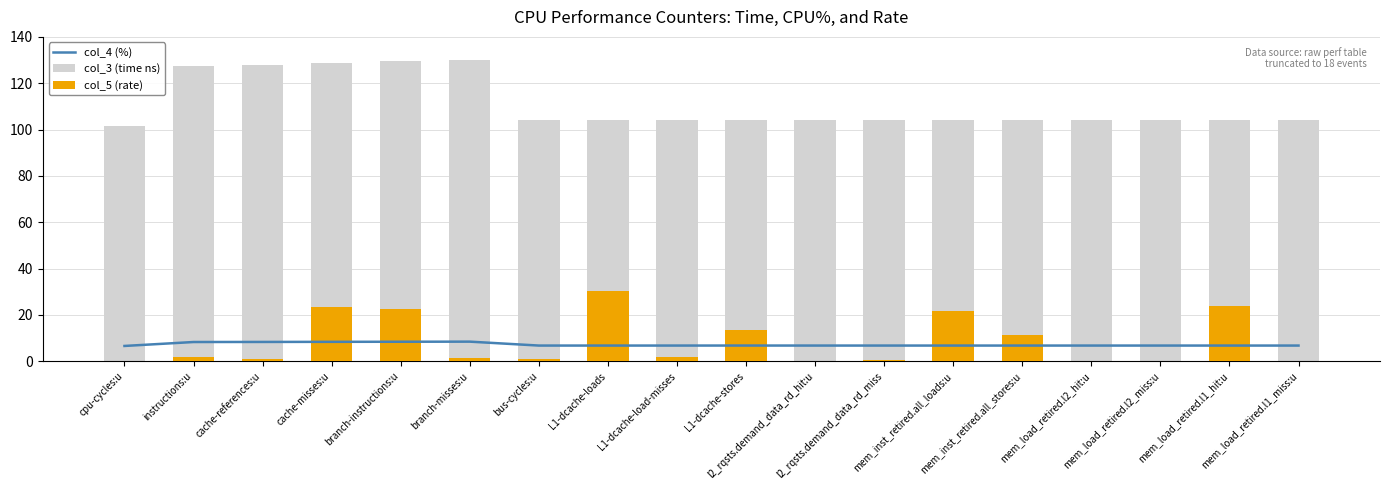

What is the difference between the second highest and minimum values in the col_3 (time ns) series?

27.9